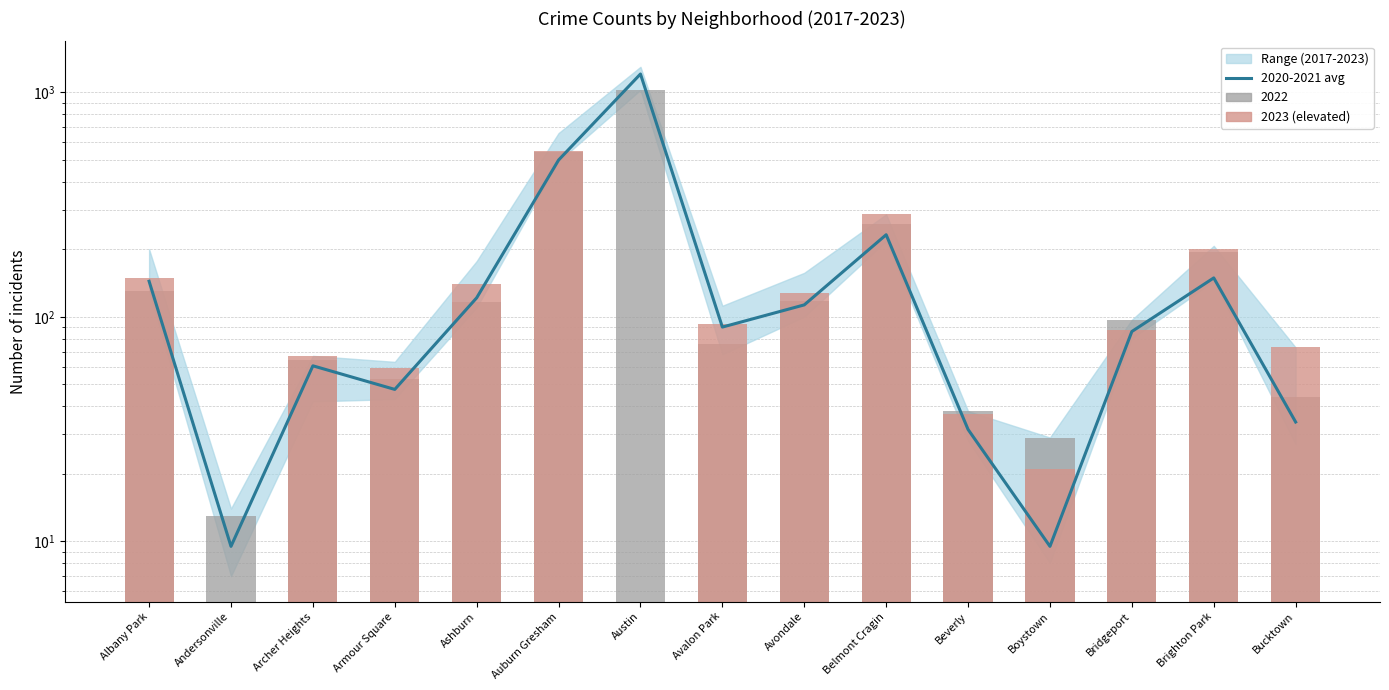

List the labels in order of value, smallest first.

Andersonville, Boystown, Beverly, Bucktown, Armour Square, Archer Heights, Bridgeport, Avalon Park, Avondale, Ashburn, Albany Park, Brighton Park, Belmont Cragin, Auburn Gresham, Austin